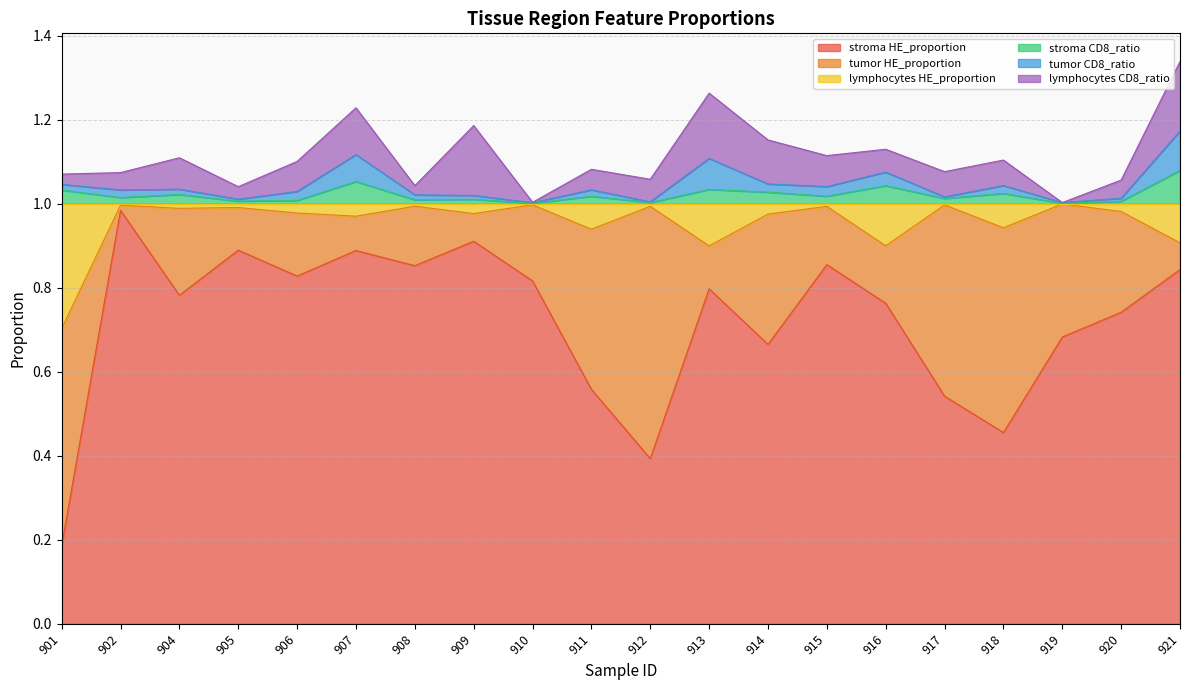

The value of stroma HE_proportion at 919 is 1.0. True or false?

False